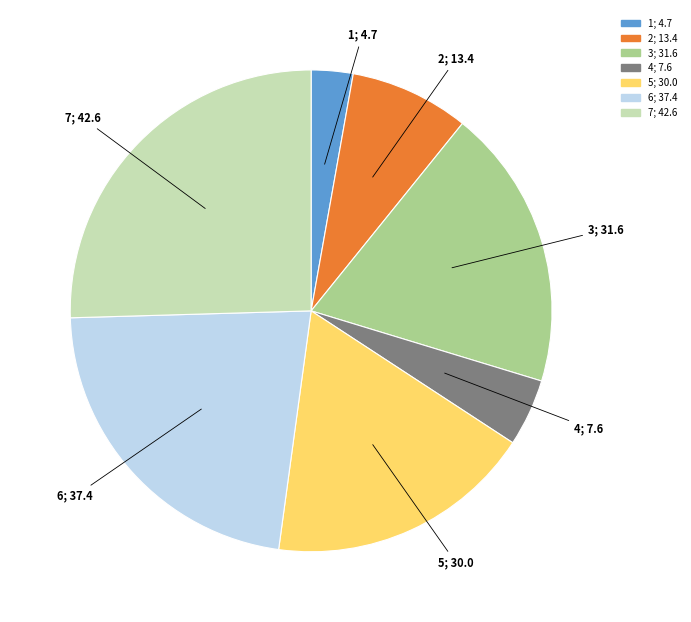

True or false: 4 accounts for 5% of the total.

True